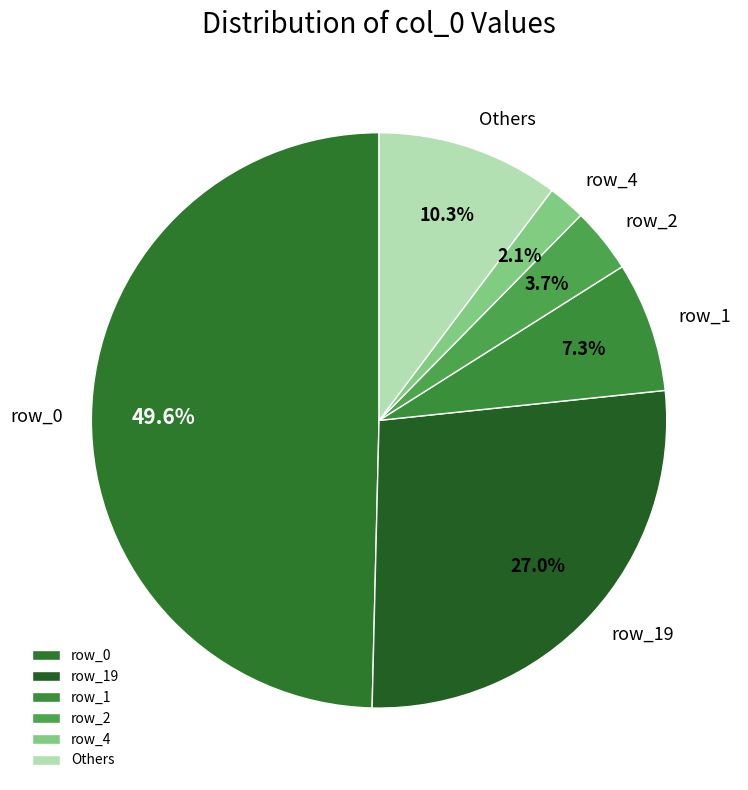

Count the number of slices in the pie.

6